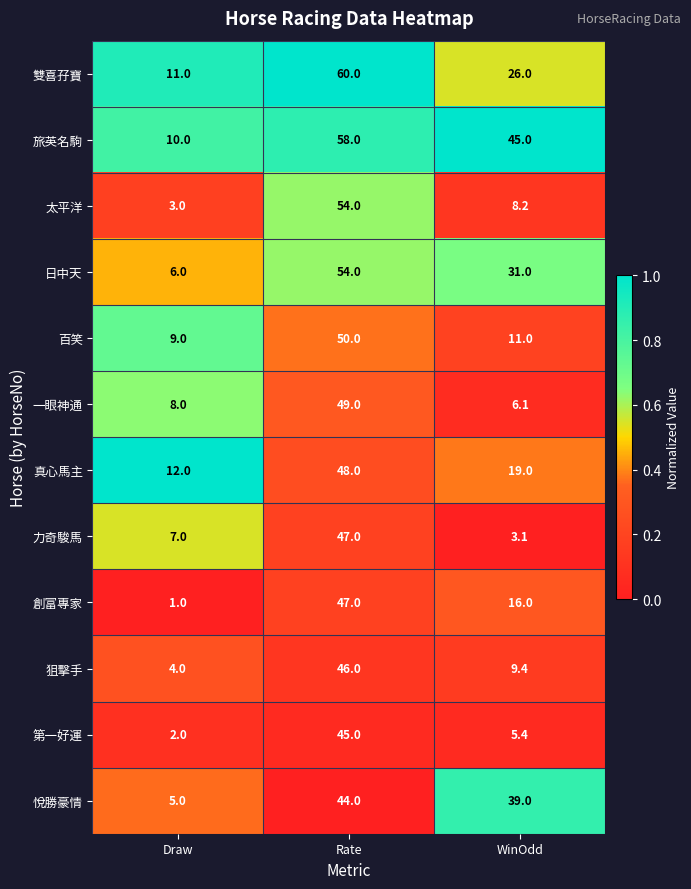

The 狙擊手 series shows 6.5 at Draw. True or false?

False